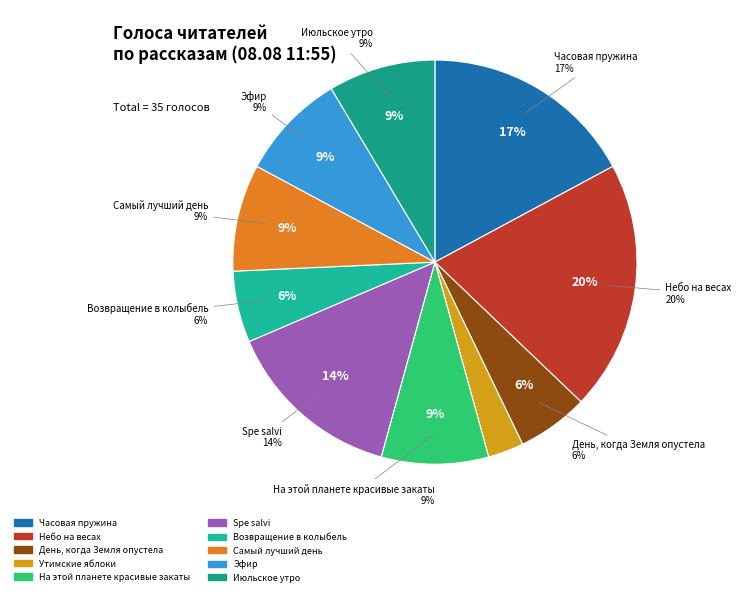

To the nearest percent, what is the difference between the Самый лучший день and Утимские яблоки slice percentages?

6%